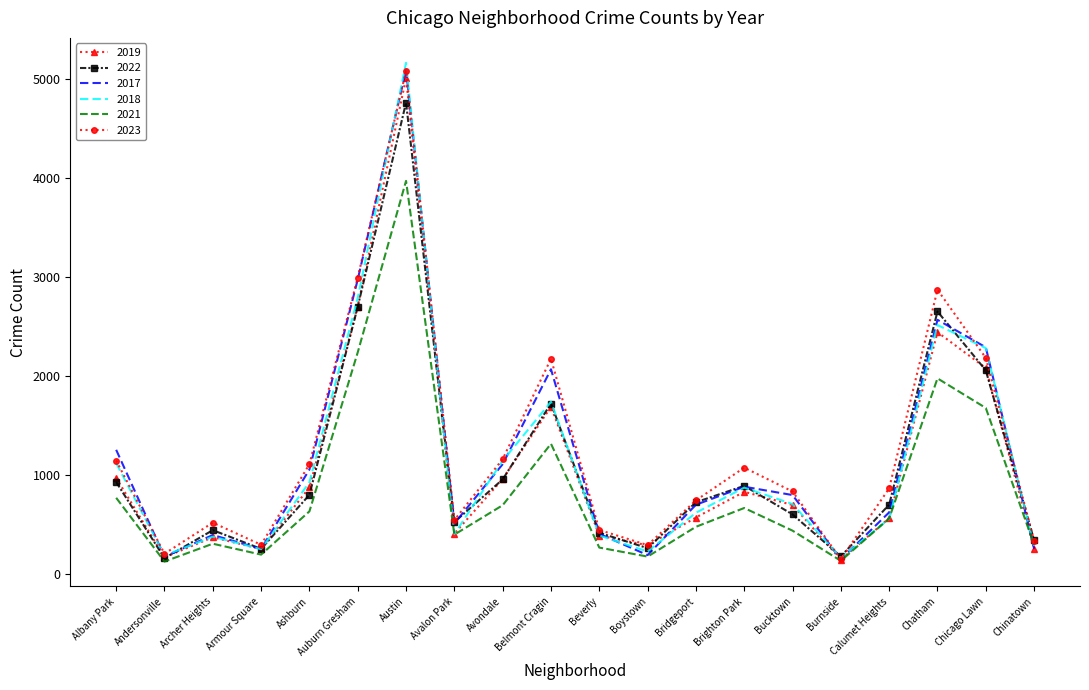

At which label does 2018 reach its peak?

Austin